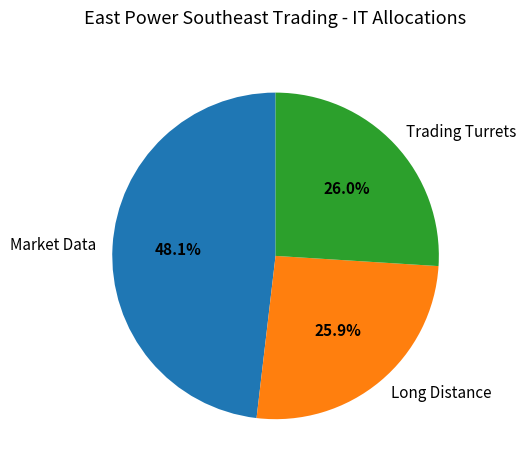

To the nearest percent, what portion does Market Data represent?

48%